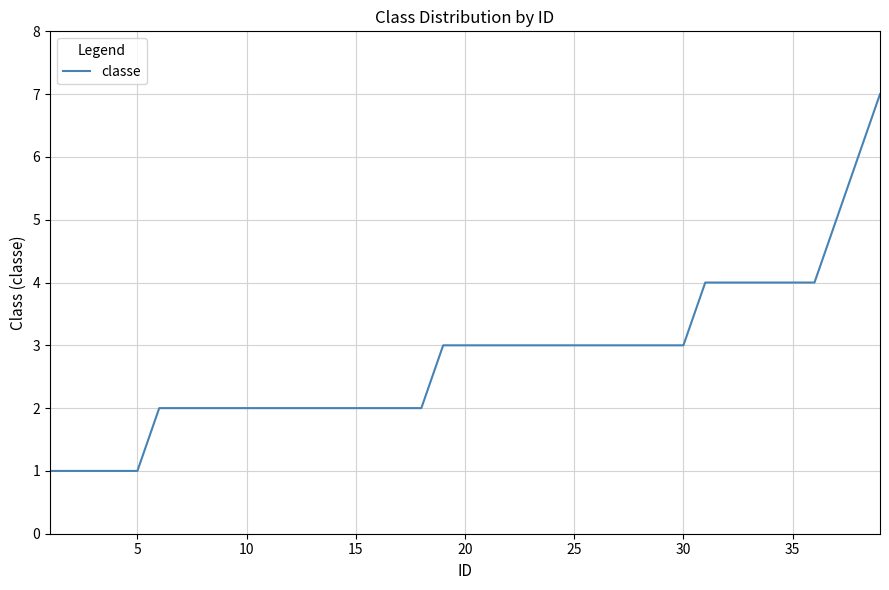

Count the values in the range 2 to 3.

24